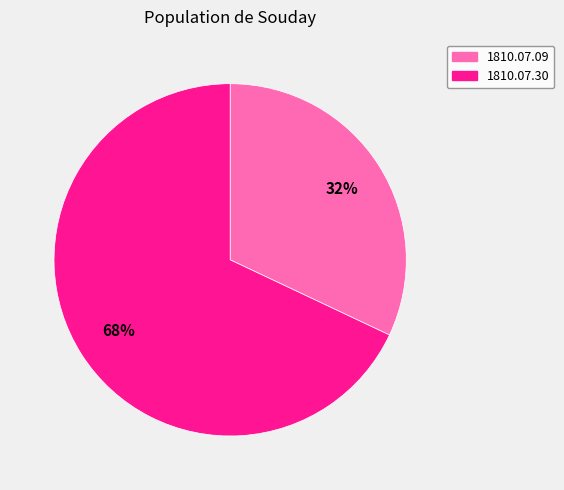

How many slices are in this pie chart?

2